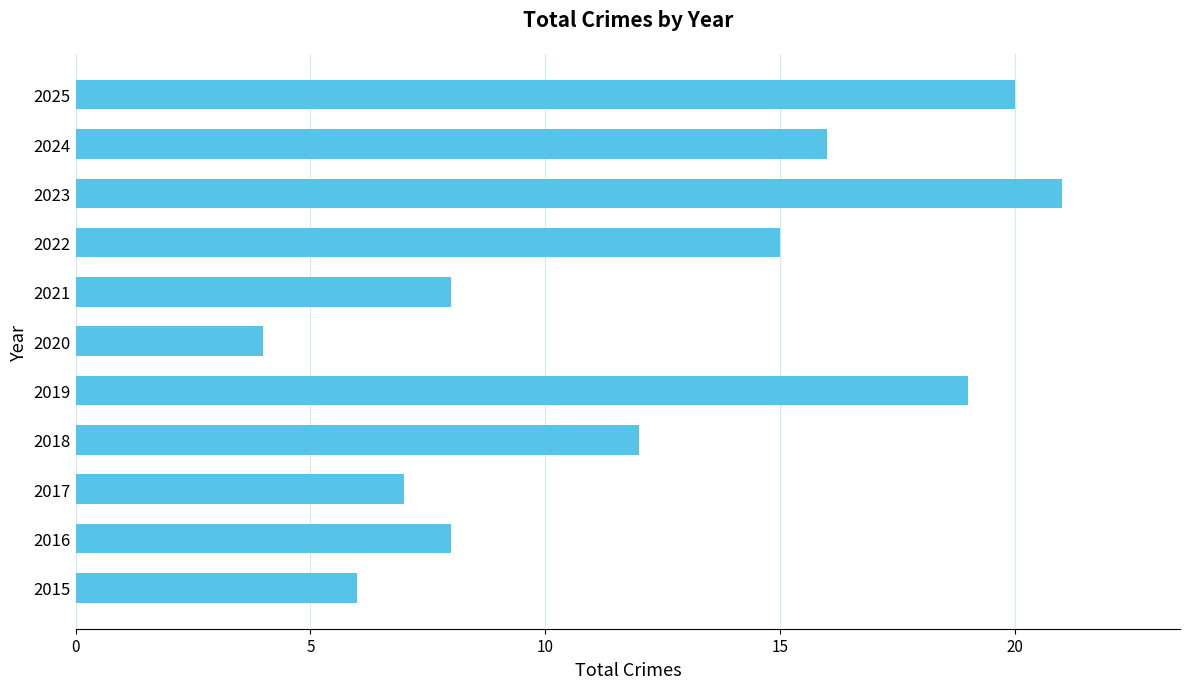

What is the change in value from 2015 to 2018?

+6